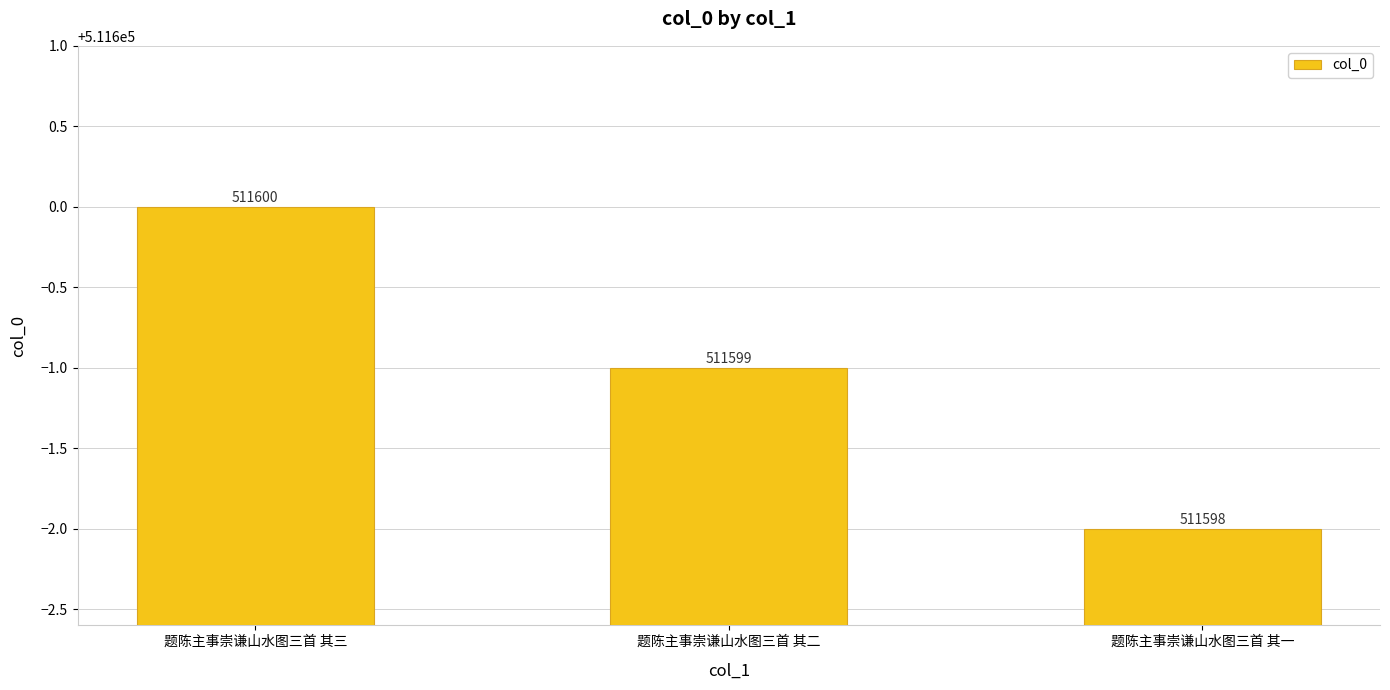

What is the sum of the values at 题陈主事崇谦山水图三首 其一 and 题陈主事崇谦山水图三首 其三?

1023198